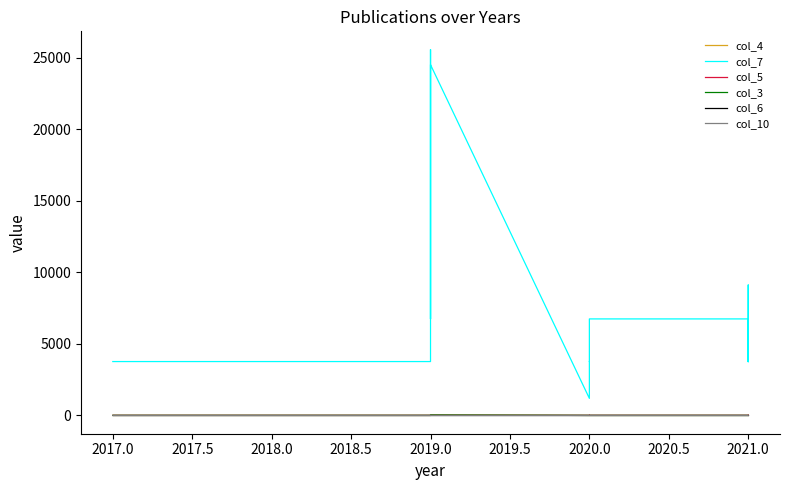

Rank the series by their maximum value, from highest to lowest.

col_7, col_4, col_3, col_5, col_6, col_10